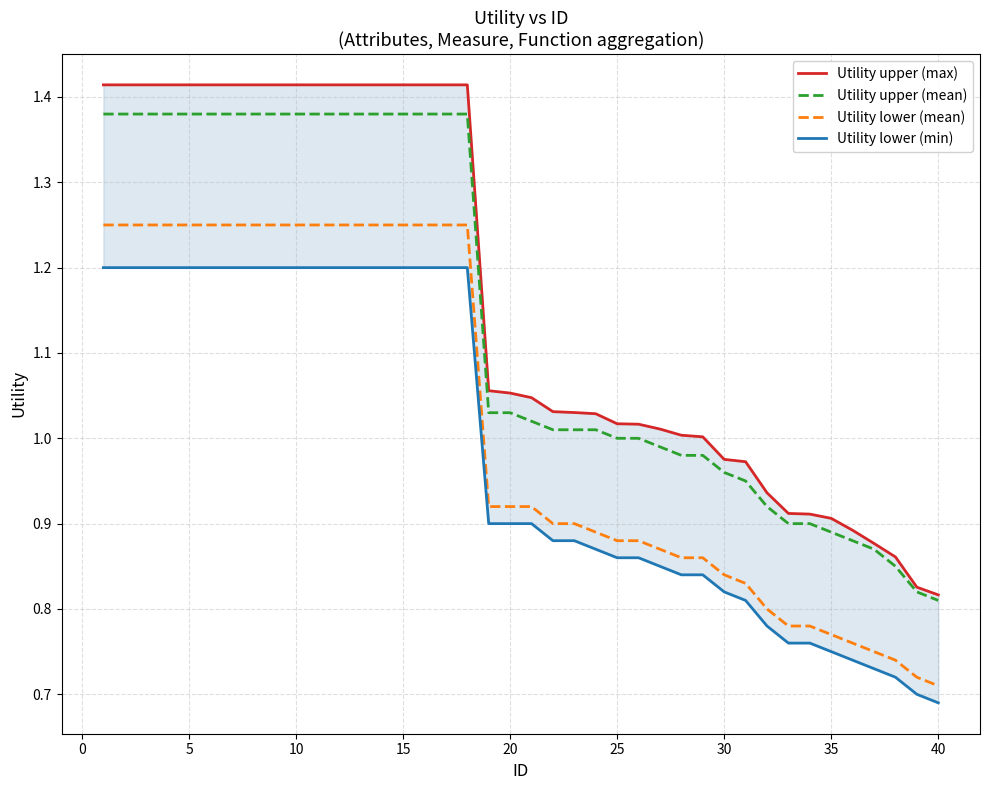

Which category has the lowest value in the Utility upper (mean) series?

40